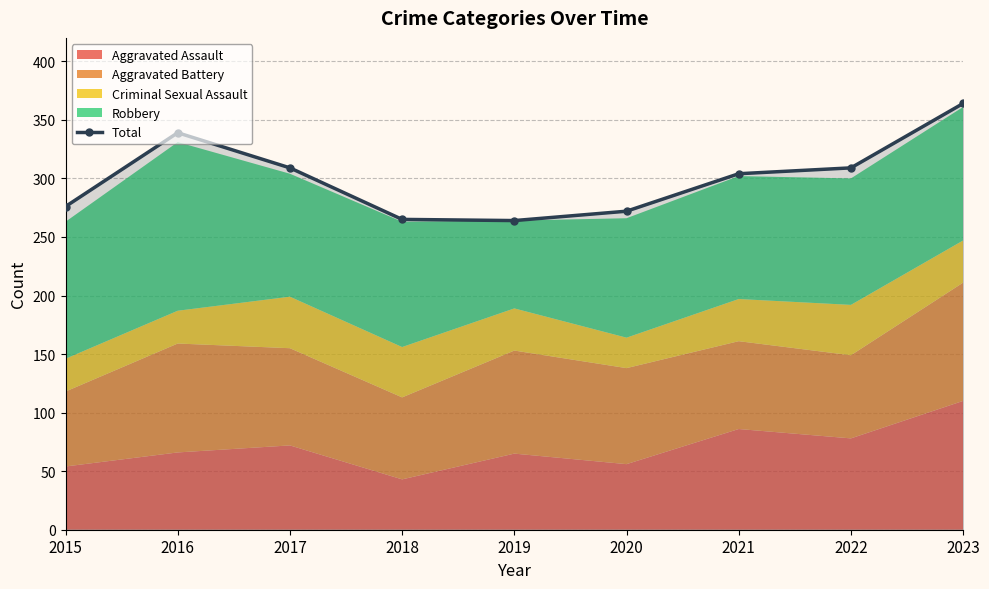

True or false: the data has more than 0 interior local peaks.

True